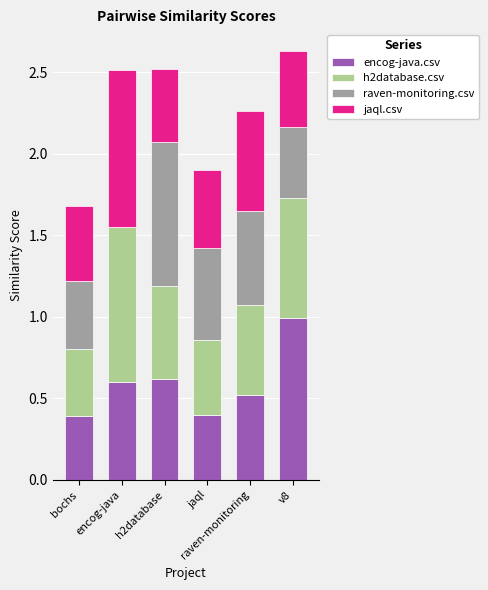

Rank the series by their maximum value, from highest to lowest.

encog-java.csv, jaql.csv, h2database.csv, raven-monitoring.csv